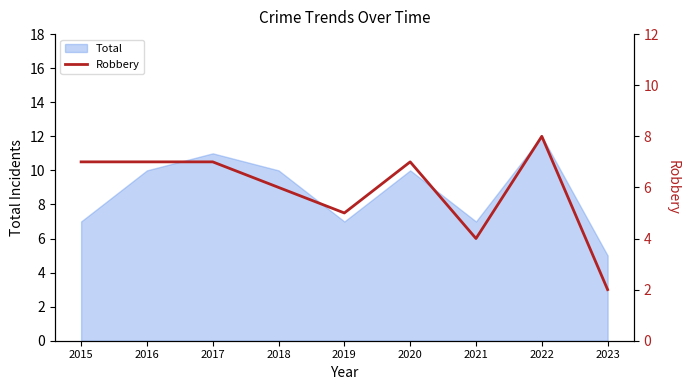

Which category has the lowest value in the Total series?

2023